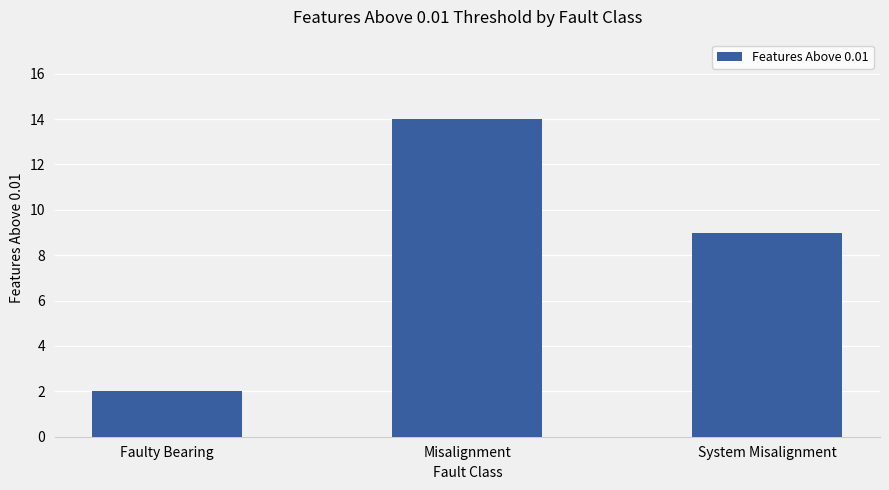

What position from the right is System Misalignment?

1